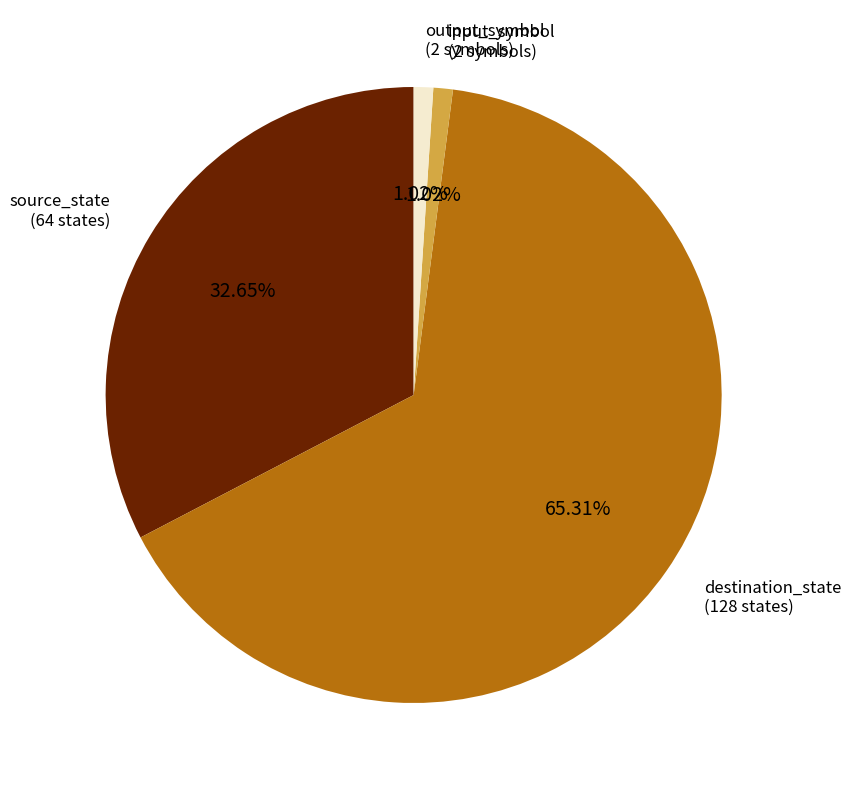

Is there a majority slice in this chart?

Yes